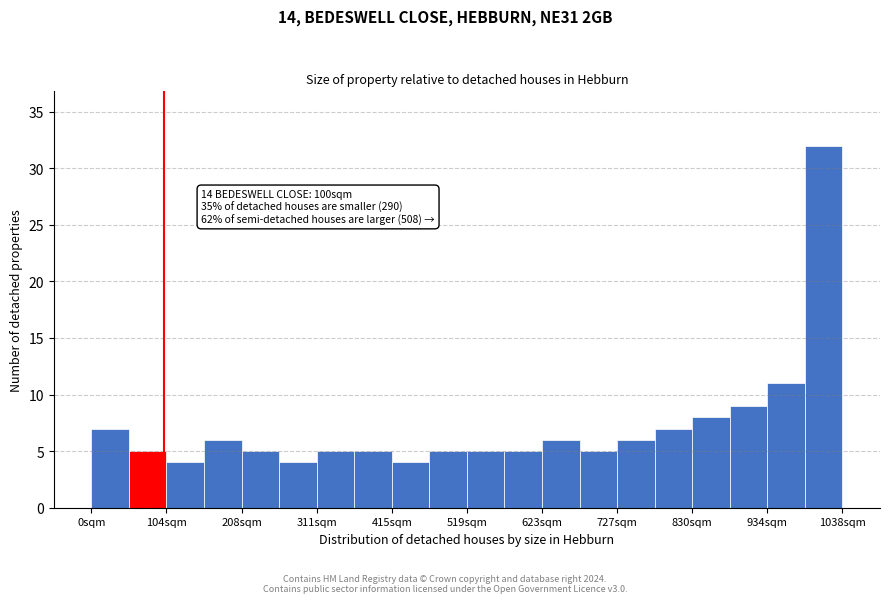

Read against the x-axis, roughly where is the centre of the tallest bar?

1020